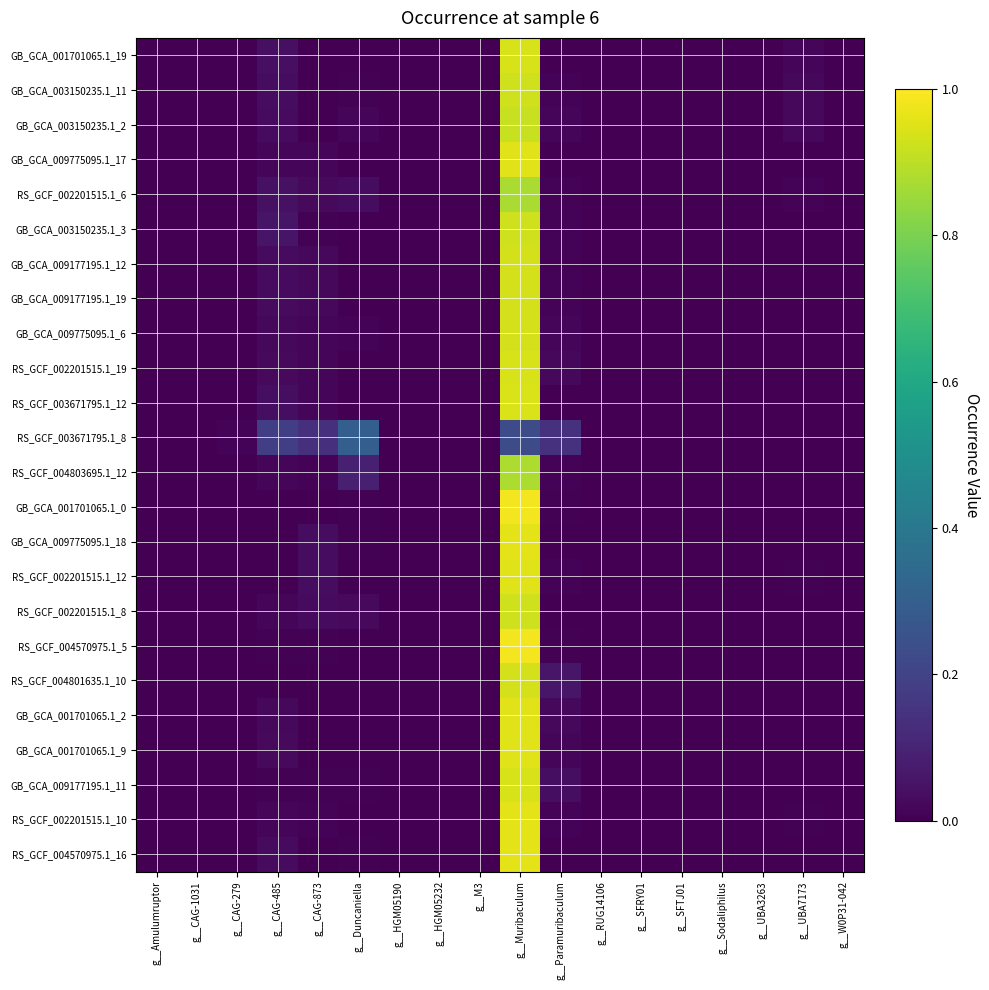

Reading left to right, extract all data points from this chart.

GB_GCA_001701065.1_19: g__Amulumruptor=0.0	g__CAG-1031=0.0	g__CAG-279=0.0	g__CAG-485=0.0	g__CAG-873=0.0	g__Duncaniella=0.0	g__HGM05190=0.0	g__HGM05232=0.0	g__M3=0.0	g__Muribaculum=0.9	g__Paramuribaculum=0.0	g__RUG14106=0.0	g__SFRY01=0.0	g__SFTJ01=0.0	g__Sodaliphilus=0.0	g__UBA3263=0.0	g__UBA7173=0.0	g__W0P31-042=0.0
GB_GCA_003150235.1_11: g__Amulumruptor=0.0	g__CAG-1031=0.0	g__CAG-279=0.0	g__CAG-485=0.0	g__CAG-873=0.0	g__Duncaniella=0.0	g__HGM05190=0.0	g__HGM05232=0.0	g__M3=0.0	g__Muribaculum=0.9	g__Paramuribaculum=0.0	g__RUG14106=0.0	g__SFRY01=0.0	g__SFTJ01=0.0	g__Sodaliphilus=0.0	g__UBA3263=0.0	g__UBA7173=0.0	g__W0P31-042=0.0
GB_GCA_003150235.1_2: g__Amulumruptor=0.0	g__CAG-1031=0.0	g__CAG-279=0.0	g__CAG-485=0.0	g__CAG-873=0.0	g__Duncaniella=0.0	g__HGM05190=0.0	g__HGM05232=0.0	g__M3=0.0	g__Muribaculum=0.9	g__Paramuribaculum=0.0	g__RUG14106=0.0	g__SFRY01=0.0	g__SFTJ01=0.0	g__Sodaliphilus=0.0	g__UBA3263=0.0	g__UBA7173=0.0	g__W0P31-042=0.0
GB_GCA_009775095.1_17: g__Amulumruptor=0.0	g__CAG-1031=0.0	g__CAG-279=0.0	g__CAG-485=0.0	g__CAG-873=0.0	g__Duncaniella=0.0	g__HGM05190=0.0	g__HGM05232=0.0	g__M3=0.0	g__Muribaculum=1.0	g__Paramuribaculum=0.0	g__RUG14106=0.0	g__SFRY01=0.0	g__SFTJ01=0.0	g__Sodaliphilus=0.0	g__UBA3263=0.0	g__UBA7173=0.0	g__W0P31-042=0.0
RS_GCF_002201515.1_6: g__Amulumruptor=0.0	g__CAG-1031=0.0	g__CAG-279=0.0	g__CAG-485=0.0	g__CAG-873=0.0	g__Duncaniella=0.0	g__HGM05190=0.0	g__HGM05232=0.0	g__M3=0.0	g__Muribaculum=0.9	g__Paramuribaculum=0.0	g__RUG14106=0.0	g__SFRY01=0.0	g__SFTJ01=0.0	g__Sodaliphilus=0.0	g__UBA3263=0.0	g__UBA7173=0.0	g__W0P31-042=0.0
GB_GCA_003150235.1_3: g__Amulumruptor=0.0	g__CAG-1031=0.0	g__CAG-279=0.0	g__CAG-485=0.1	g__CAG-873=0.0	g__Duncaniella=0.0	g__HGM05190=0.0	g__HGM05232=0.0	g__M3=0.0	g__Muribaculum=0.9	g__Paramuribaculum=0.0	g__RUG14106=0.0	g__SFRY01=0.0	g__SFTJ01=0.0	g__Sodaliphilus=0.0	g__UBA3263=0.0	g__UBA7173=0.0	g__W0P31-042=0.0
GB_GCA_009177195.1_12: g__Amulumruptor=0.0	g__CAG-1031=0.0	g__CAG-279=0.0	g__CAG-485=0.0	g__CAG-873=0.0	g__Duncaniella=0.0	g__HGM05190=0.0	g__HGM05232=0.0	g__M3=0.0	g__Muribaculum=0.9	g__Paramuribaculum=0.0	g__RUG14106=0.0	g__SFRY01=0.0	g__SFTJ01=0.0	g__Sodaliphilus=0.0	g__UBA3263=0.0	g__UBA7173=0.0	g__W0P31-042=0.0
GB_GCA_009177195.1_19: g__Amulumruptor=0.0	g__CAG-1031=0.0	g__CAG-279=0.0	g__CAG-485=0.0	g__CAG-873=0.0	g__Duncaniella=0.0	g__HGM05190=0.0	g__HGM05232=0.0	g__M3=0.0	g__Muribaculum=0.9	g__Paramuribaculum=0.0	g__RUG14106=0.0	g__SFRY01=0.0	g__SFTJ01=0.0	g__Sodaliphilus=0.0	g__UBA3263=0.0	g__UBA7173=0.0	g__W0P31-042=0.0
GB_GCA_009775095.1_6: g__Amulumruptor=0.0	g__CAG-1031=0.0	g__CAG-279=0.0	g__CAG-485=0.0	g__CAG-873=0.0	g__Duncaniella=0.0	g__HGM05190=0.0	g__HGM05232=0.0	g__M3=0.0	g__Muribaculum=0.9	g__Paramuribaculum=0.0	g__RUG14106=0.0	g__SFRY01=0.0	g__SFTJ01=0.0	g__Sodaliphilus=0.0	g__UBA3263=0.0	g__UBA7173=0.0	g__W0P31-042=0.0
RS_GCF_002201515.1_19: g__Amulumruptor=0.0	g__CAG-1031=0.0	g__CAG-279=0.0	g__CAG-485=0.0	g__CAG-873=0.0	g__Duncaniella=0.0	g__HGM05190=0.0	g__HGM05232=0.0	g__M3=0.0	g__Muribaculum=0.9	g__Paramuribaculum=0.0	g__RUG14106=0.0	g__SFRY01=0.0	g__SFTJ01=0.0	g__Sodaliphilus=0.0	g__UBA3263=0.0	g__UBA7173=0.0	g__W0P31-042=0.0
RS_GCF_003671795.1_12: g__Amulumruptor=0.0	g__CAG-1031=0.0	g__CAG-279=0.0	g__CAG-485=0.0	g__CAG-873=0.0	g__Duncaniella=0.0	g__HGM05190=0.0	g__HGM05232=0.0	g__M3=0.0	g__Muribaculum=0.9	g__Paramuribaculum=0.0	g__RUG14106=0.0	g__SFRY01=0.0	g__SFTJ01=0.0	g__Sodaliphilus=0.0	g__UBA3263=0.0	g__UBA7173=0.0	g__W0P31-042=0.0
RS_GCF_003671795.1_8: g__Amulumruptor=0.0	g__CAG-1031=0.0	g__CAG-279=0.0	g__CAG-485=0.2	g__CAG-873=0.1	g__Duncaniella=0.3	g__HGM05190=0.0	g__HGM05232=0.0	g__M3=0.0	g__Muribaculum=0.2	g__Paramuribaculum=0.1	g__RUG14106=0.0	g__SFRY01=0.0	g__SFTJ01=0.0	g__Sodaliphilus=0.0	g__UBA3263=0.0	g__UBA7173=0.0	g__W0P31-042=0.0
RS_GCF_004803695.1_12: g__Amulumruptor=0.0	g__CAG-1031=0.0	g__CAG-279=0.0	g__CAG-485=0.0	g__CAG-873=0.0	g__Duncaniella=0.1	g__HGM05190=0.0	g__HGM05232=0.0	g__M3=0.0	g__Muribaculum=0.9	g__Paramuribaculum=0.0	g__RUG14106=0.0	g__SFRY01=0.0	g__SFTJ01=0.0	g__Sodaliphilus=0.0	g__UBA3263=0.0	g__UBA7173=0.0	g__W0P31-042=0.0
GB_GCA_001701065.1_0: g__Amulumruptor=0.0	g__CAG-1031=0.0	g__CAG-279=0.0	g__CAG-485=0.0	g__CAG-873=0.0	g__Duncaniella=0.0	g__HGM05190=0.0	g__HGM05232=0.0	g__M3=0.0	g__Muribaculum=1.0	g__Paramuribaculum=0.0	g__RUG14106=0.0	g__SFRY01=0.0	g__SFTJ01=0.0	g__Sodaliphilus=0.0	g__UBA3263=0.0	g__UBA7173=0.0	g__W0P31-042=0.0
GB_GCA_009775095.1_18: g__Amulumruptor=0.0	g__CAG-1031=0.0	g__CAG-279=0.0	g__CAG-485=0.0	g__CAG-873=0.0	g__Duncaniella=0.0	g__HGM05190=0.0	g__HGM05232=0.0	g__M3=0.0	g__Muribaculum=1.0	g__Paramuribaculum=0.0	g__RUG14106=0.0	g__SFRY01=0.0	g__SFTJ01=0.0	g__Sodaliphilus=0.0	g__UBA3263=0.0	g__UBA7173=0.0	g__W0P31-042=0.0
RS_GCF_002201515.1_12: g__Amulumruptor=0.0	g__CAG-1031=0.0	g__CAG-279=0.0	g__CAG-485=0.0	g__CAG-873=0.0	g__Duncaniella=0.0	g__HGM05190=0.0	g__HGM05232=0.0	g__M3=0.0	g__Muribaculum=1.0	g__Paramuribaculum=0.0	g__RUG14106=0.0	g__SFRY01=0.0	g__SFTJ01=0.0	g__Sodaliphilus=0.0	g__UBA3263=0.0	g__UBA7173=0.0	g__W0P31-042=0.0
RS_GCF_002201515.1_8: g__Amulumruptor=0.0	g__CAG-1031=0.0	g__CAG-279=0.0	g__CAG-485=0.0	g__CAG-873=0.0	g__Duncaniella=0.0	g__HGM05190=0.0	g__HGM05232=0.0	g__M3=0.0	g__Muribaculum=0.9	g__Paramuribaculum=0.0	g__RUG14106=0.0	g__SFRY01=0.0	g__SFTJ01=0.0	g__Sodaliphilus=0.0	g__UBA3263=0.0	g__UBA7173=0.0	g__W0P31-042=0.0
RS_GCF_004570975.1_5: g__Amulumruptor=0.0	g__CAG-1031=0.0	g__CAG-279=0.0	g__CAG-485=0.0	g__CAG-873=0.0	g__Duncaniella=0.0	g__HGM05190=0.0	g__HGM05232=0.0	g__M3=0.0	g__Muribaculum=1.0	g__Paramuribaculum=0.0	g__RUG14106=0.0	g__SFRY01=0.0	g__SFTJ01=0.0	g__Sodaliphilus=0.0	g__UBA3263=0.0	g__UBA7173=0.0	g__W0P31-042=0.0
RS_GCF_004801635.1_10: g__Amulumruptor=0.0	g__CAG-1031=0.0	g__CAG-279=0.0	g__CAG-485=0.0	g__CAG-873=0.0	g__Duncaniella=0.0	g__HGM05190=0.0	g__HGM05232=0.0	g__M3=0.0	g__Muribaculum=0.9	g__Paramuribaculum=0.1	g__RUG14106=0.0	g__SFRY01=0.0	g__SFTJ01=0.0	g__Sodaliphilus=0.0	g__UBA3263=0.0	g__UBA7173=0.0	g__W0P31-042=0.0
GB_GCA_001701065.1_2: g__Amulumruptor=0.0	g__CAG-1031=0.0	g__CAG-279=0.0	g__CAG-485=0.0	g__CAG-873=0.0	g__Duncaniella=0.0	g__HGM05190=0.0	g__HGM05232=0.0	g__M3=0.0	g__Muribaculum=1.0	g__Paramuribaculum=0.0	g__RUG14106=0.0	g__SFRY01=0.0	g__SFTJ01=0.0	g__Sodaliphilus=0.0	g__UBA3263=0.0	g__UBA7173=0.0	g__W0P31-042=0.0
GB_GCA_001701065.1_9: g__Amulumruptor=0.0	g__CAG-1031=0.0	g__CAG-279=0.0	g__CAG-485=0.0	g__CAG-873=0.0	g__Duncaniella=0.0	g__HGM05190=0.0	g__HGM05232=0.0	g__M3=0.0	g__Muribaculum=1.0	g__Paramuribaculum=0.0	g__RUG14106=0.0	g__SFRY01=0.0	g__SFTJ01=0.0	g__Sodaliphilus=0.0	g__UBA3263=0.0	g__UBA7173=0.0	g__W0P31-042=0.0
GB_GCA_009177195.1_11: g__Amulumruptor=0.0	g__CAG-1031=0.0	g__CAG-279=0.0	g__CAG-485=0.0	g__CAG-873=0.0	g__Duncaniella=0.0	g__HGM05190=0.0	g__HGM05232=0.0	g__M3=0.0	g__Muribaculum=0.9	g__Paramuribaculum=0.0	g__RUG14106=0.0	g__SFRY01=0.0	g__SFTJ01=0.0	g__Sodaliphilus=0.0	g__UBA3263=0.0	g__UBA7173=0.0	g__W0P31-042=0.0
RS_GCF_002201515.1_10: g__Amulumruptor=0.0	g__CAG-1031=0.0	g__CAG-279=0.0	g__CAG-485=0.0	g__CAG-873=0.0	g__Duncaniella=0.0	g__HGM05190=0.0	g__HGM05232=0.0	g__M3=0.0	g__Muribaculum=1.0	g__Paramuribaculum=0.0	g__RUG14106=0.0	g__SFRY01=0.0	g__SFTJ01=0.0	g__Sodaliphilus=0.0	g__UBA3263=0.0	g__UBA7173=0.0	g__W0P31-042=0.0
RS_GCF_004570975.1_16: g__Amulumruptor=0.0	g__CAG-1031=0.0	g__CAG-279=0.0	g__CAG-485=0.0	g__CAG-873=0.0	g__Duncaniella=0.0	g__HGM05190=0.0	g__HGM05232=0.0	g__M3=0.0	g__Muribaculum=1.0	g__Paramuribaculum=0.0	g__RUG14106=0.0	g__SFRY01=0.0	g__SFTJ01=0.0	g__Sodaliphilus=0.0	g__UBA3263=0.0	g__UBA7173=0.0	g__W0P31-042=0.0